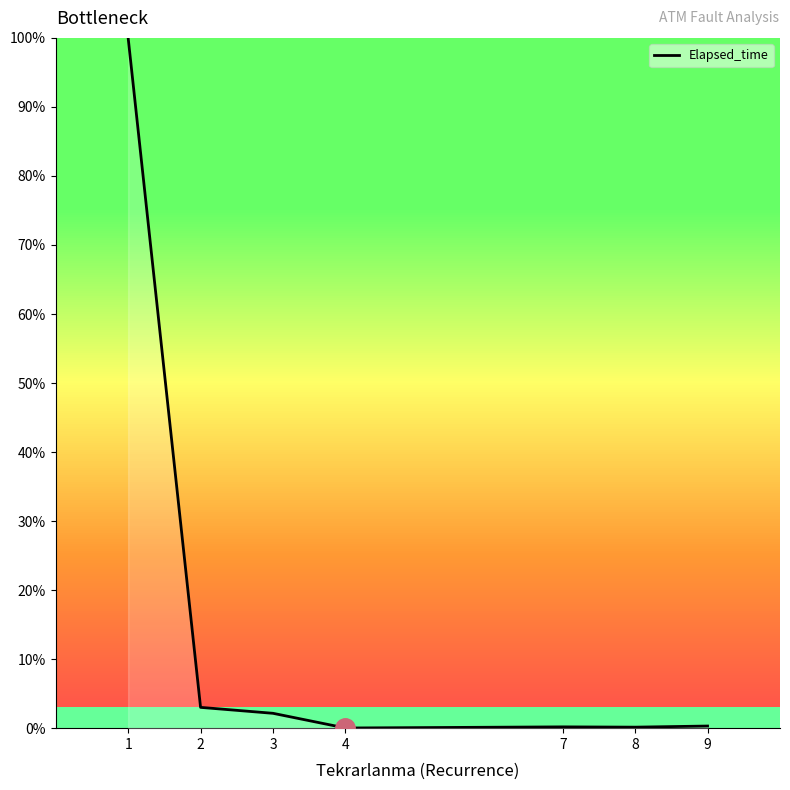

List the labels in order of value, smallest first.

4, 8, 7, 9, 3, 2, 1